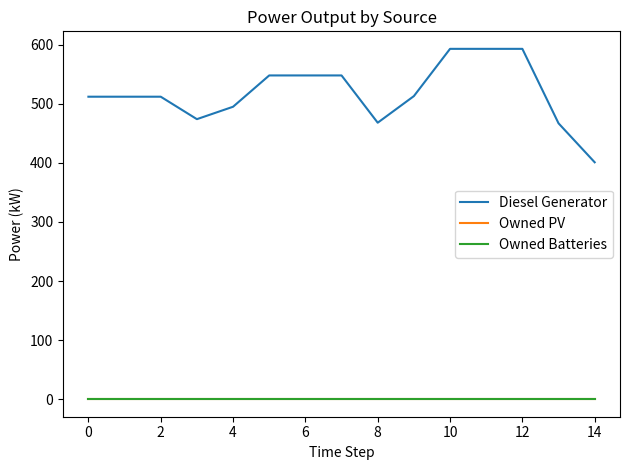

At which category is the sum across all series the highest?

10